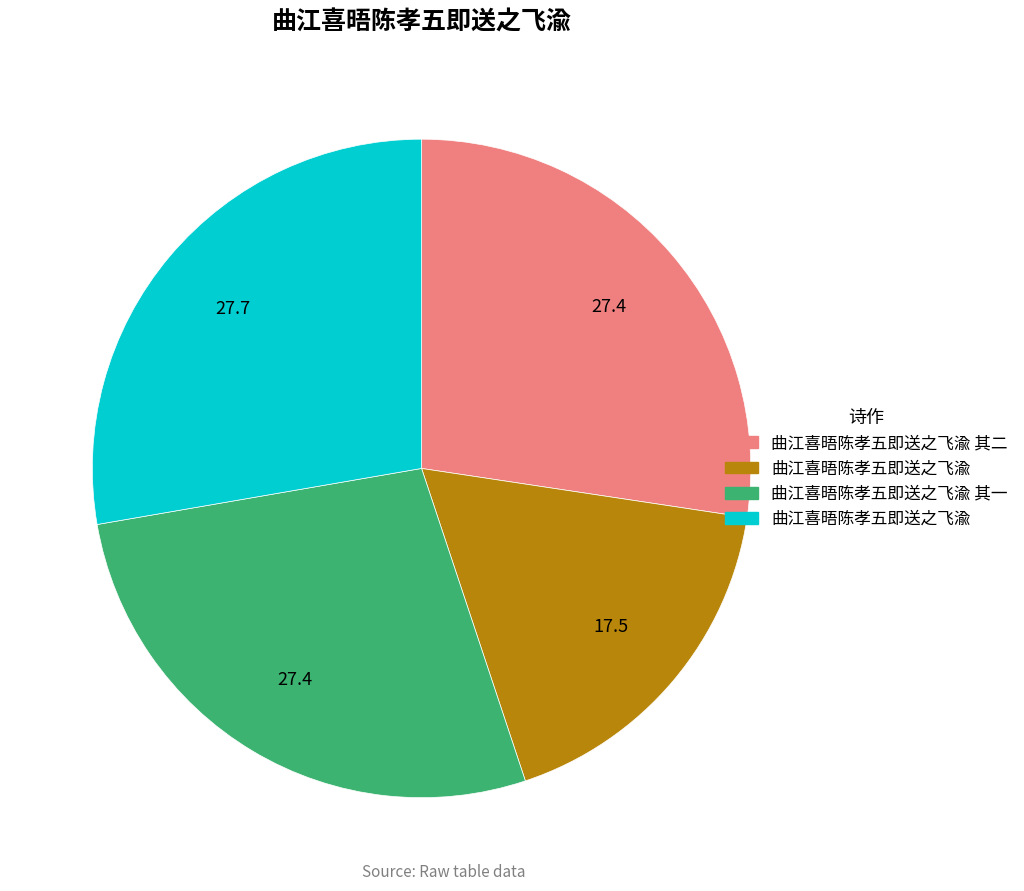

Does any single category account for the majority?

No